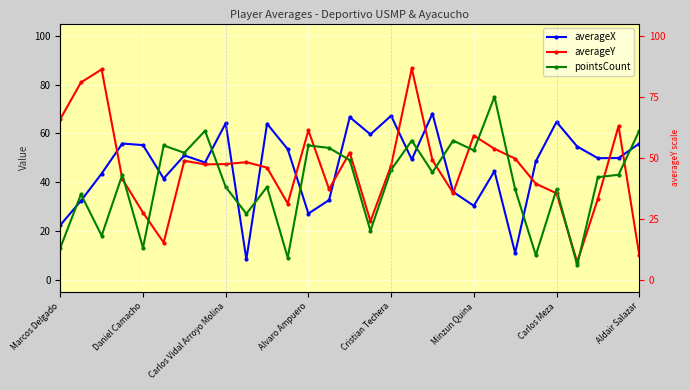

True or false: averageY has more than 1 interior local peaks.

True